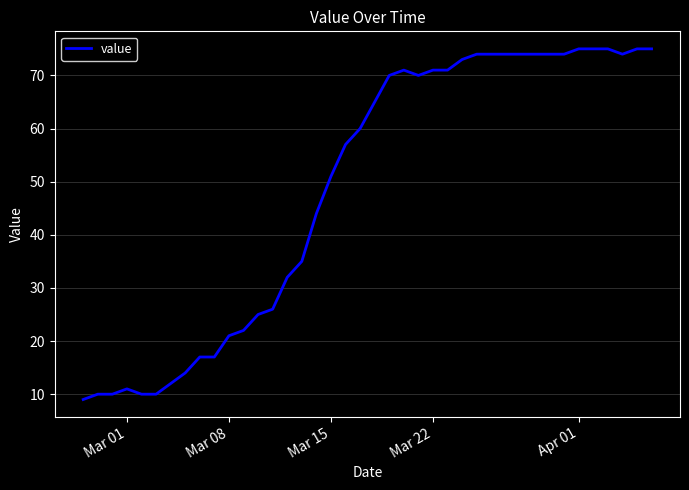

What is the greatest value displayed?

75